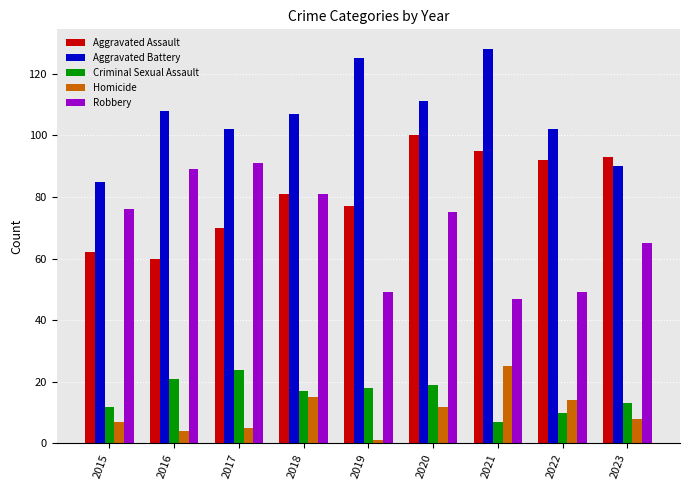

What is the highest value of the Aggravated Battery series?

128